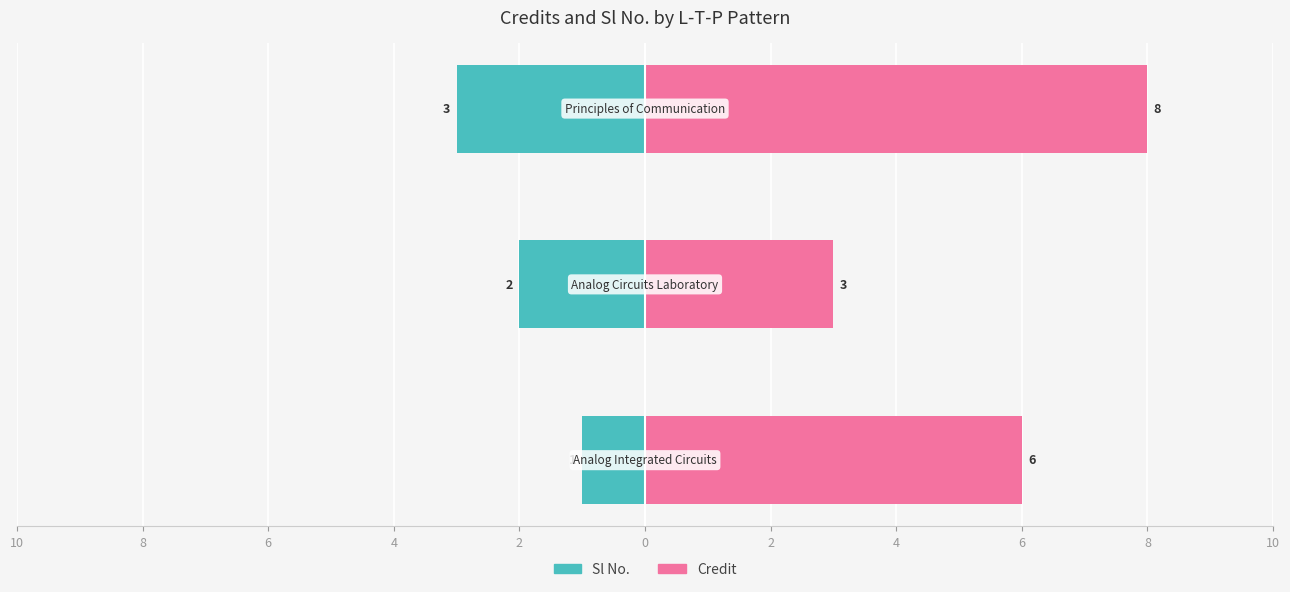

Between 8 and 6, which series saw the biggest shift?

Credit